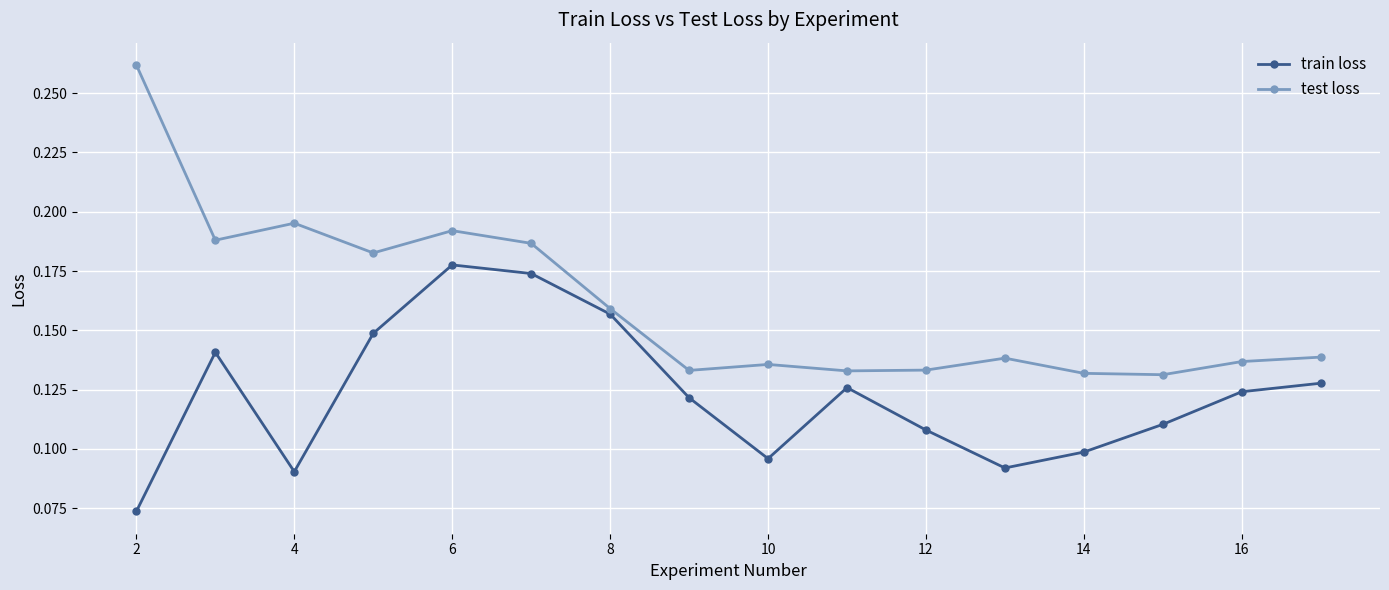

True or false: train loss and test loss cross at least once.

False